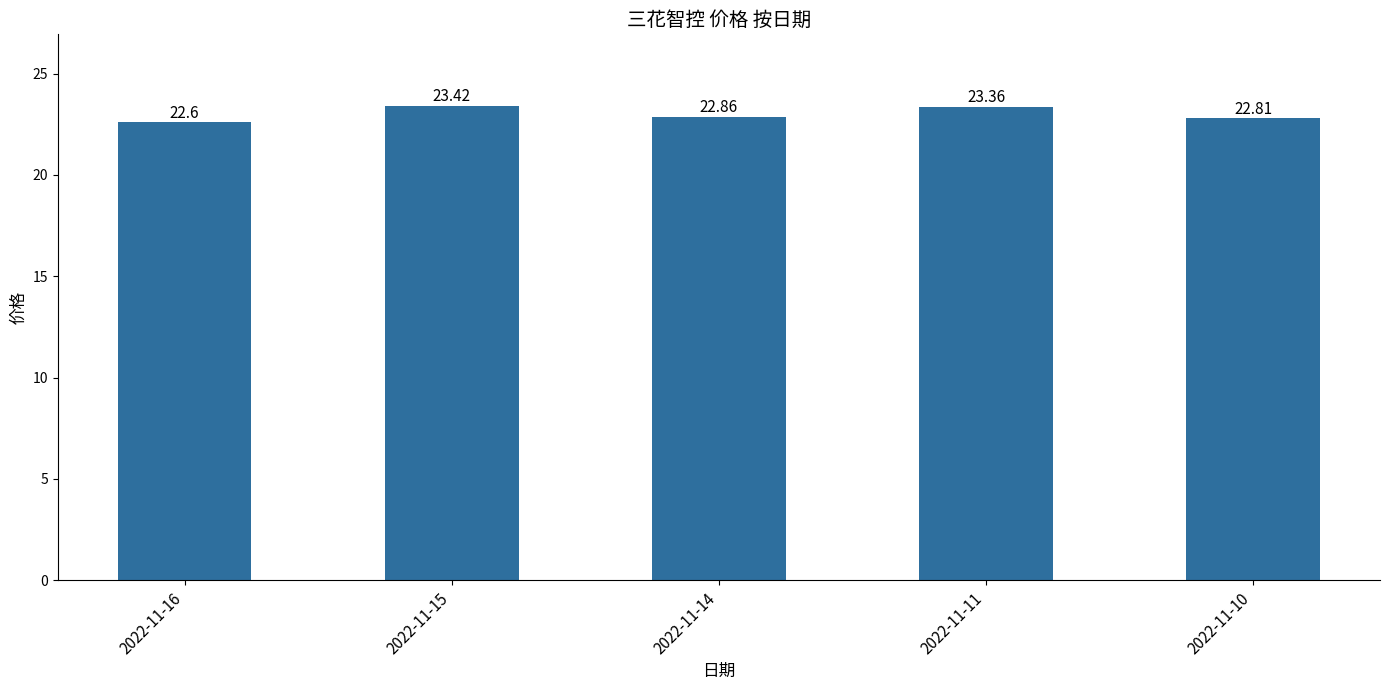

What value does the data have at 2022-11-16?

22.6